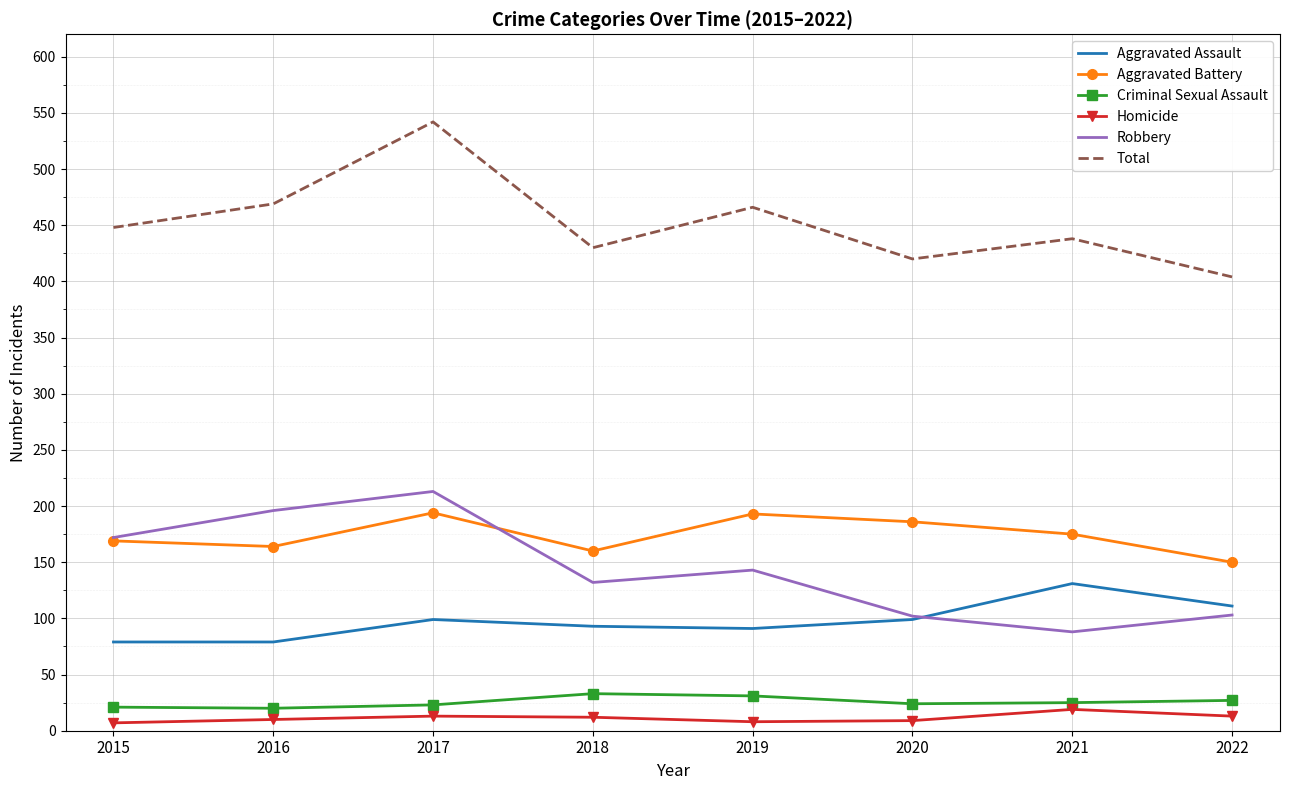

What is the average value of the Robbery series?

144